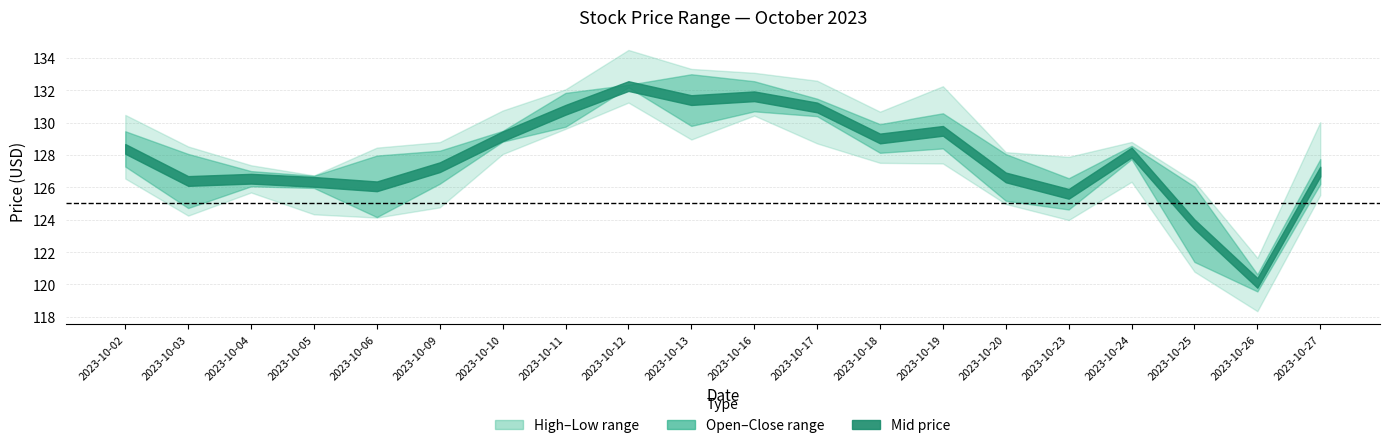

Where is Close nearest to the value 126?

2023-10-05